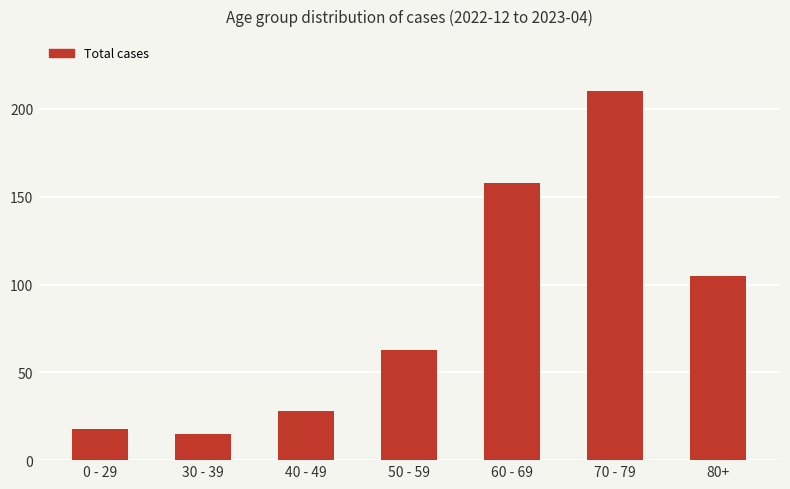

Where is the data nearest to the value 112?

80+